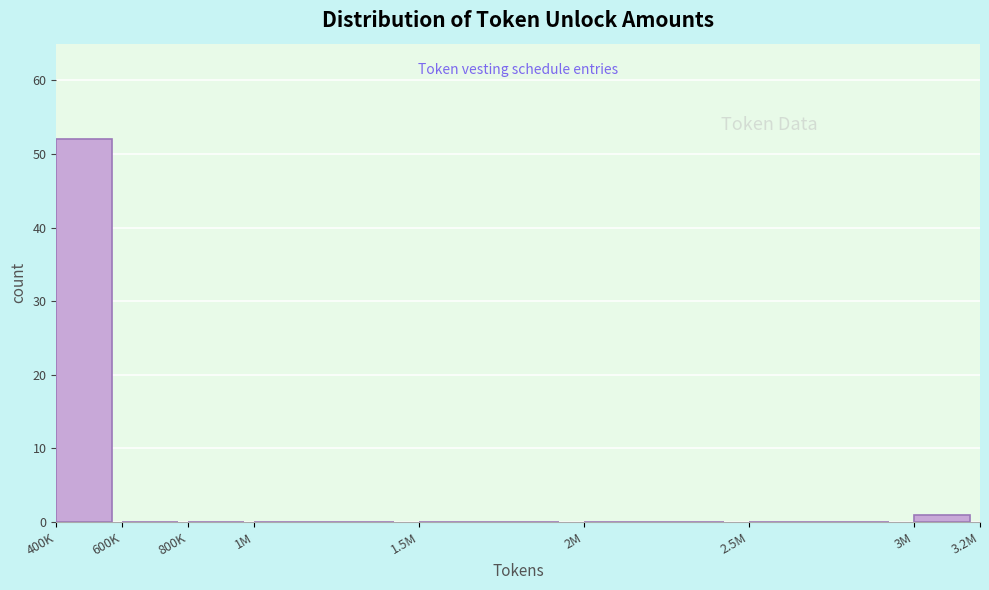

Reading left to right, list all the values displayed in this chart.

400K=52	600K=0	800K=0	1M=0	1.5M=0	2M=0	2.5M=0	3M=1